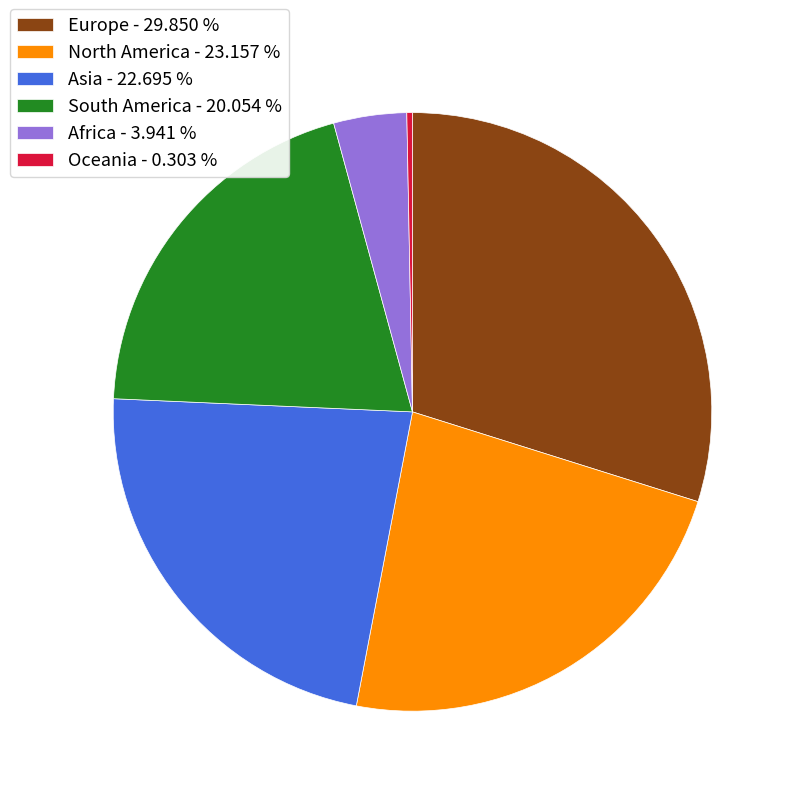

Approximately how many times larger is the value at Europe - 29.850 % compared to Asia - 22.695 %?

1.3